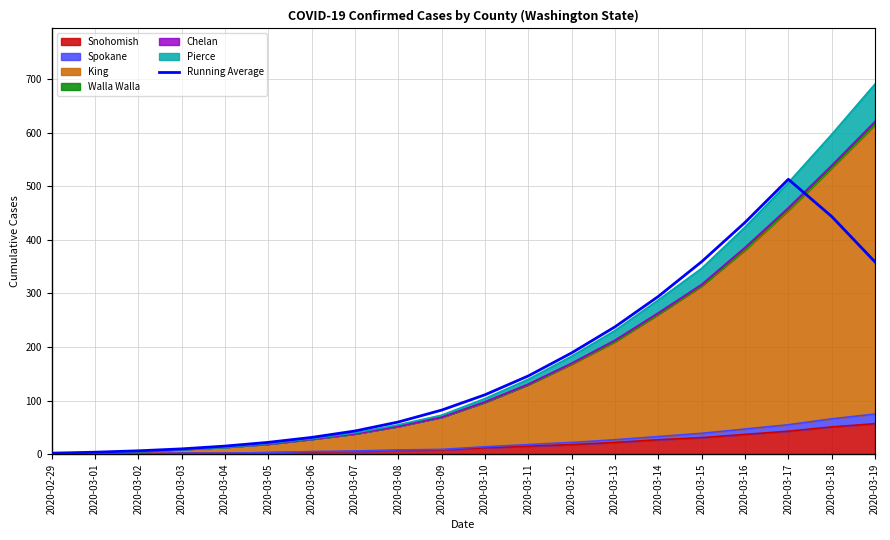

How many lines are shown in the chart?

1